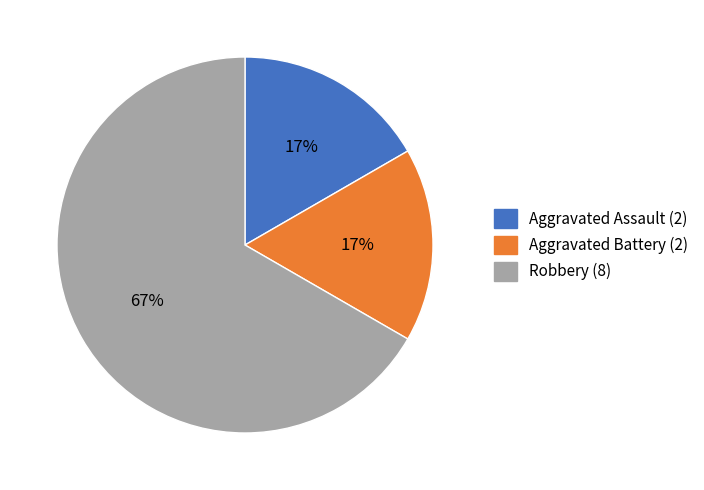

True or false: Robbery accounts for 58% of the total.

False